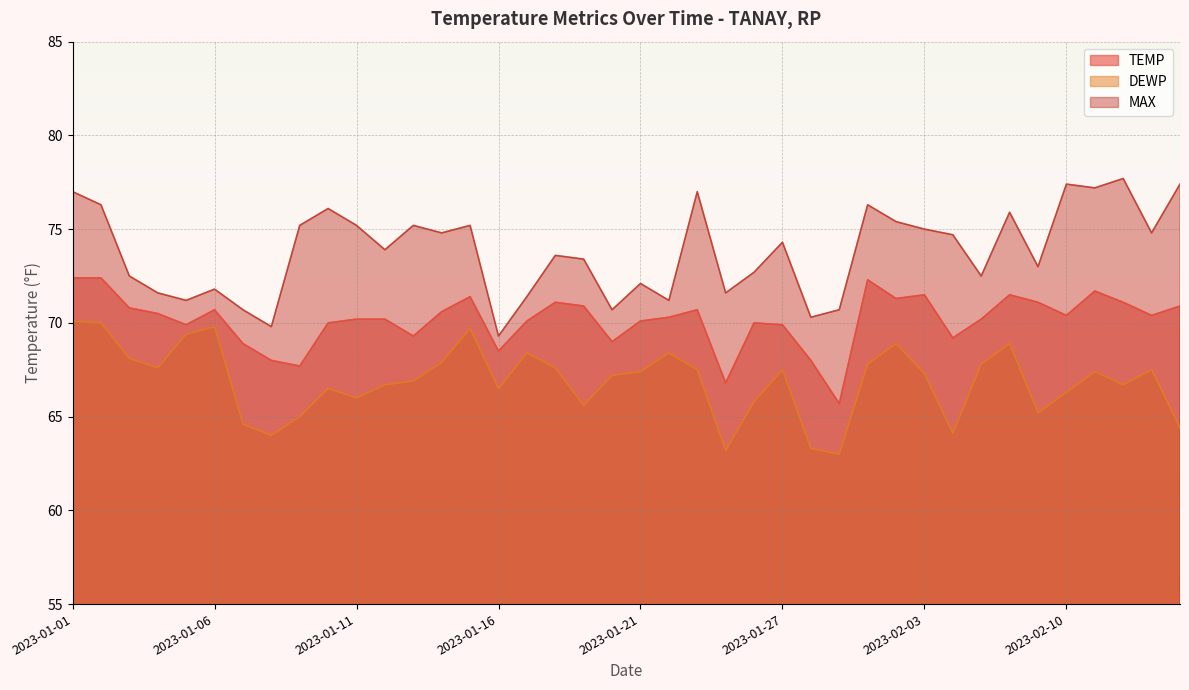

Which series has the largest total across all categories?

MAX